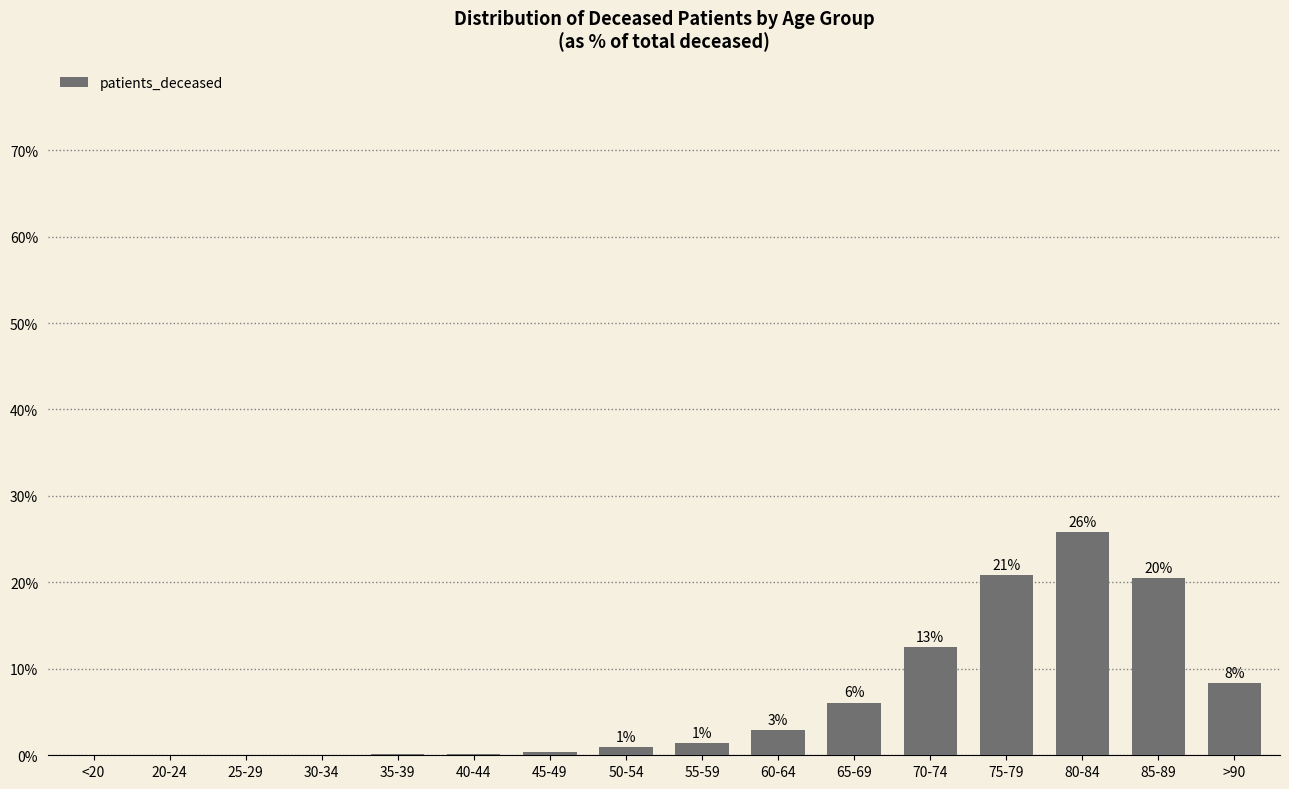

List the labels in order of value, largest first.

80-84, 75-79, 85-89, 70-74, >90, 65-69, 60-64, 55-59, 50-54, 45-49, 35-39, 40-44, 30-34, <20, 25-29, 20-24